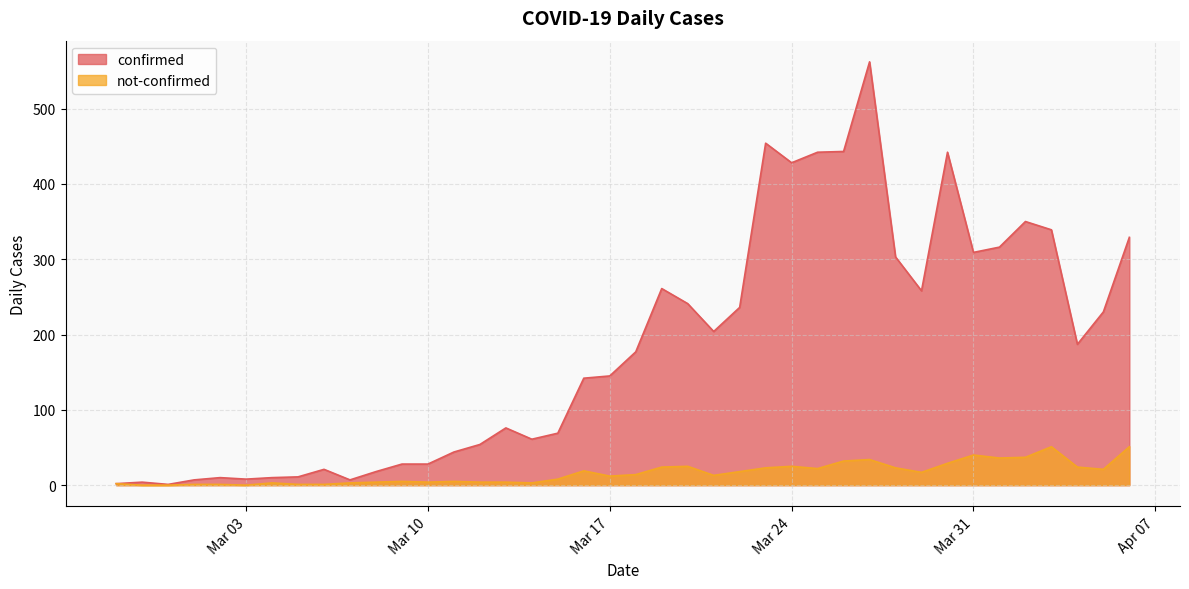

Which series has the widest spread of values?

confirmed